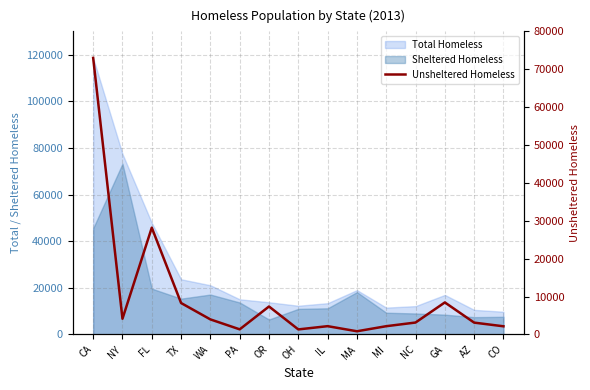

What is the label of the 1st point from the right?

CO